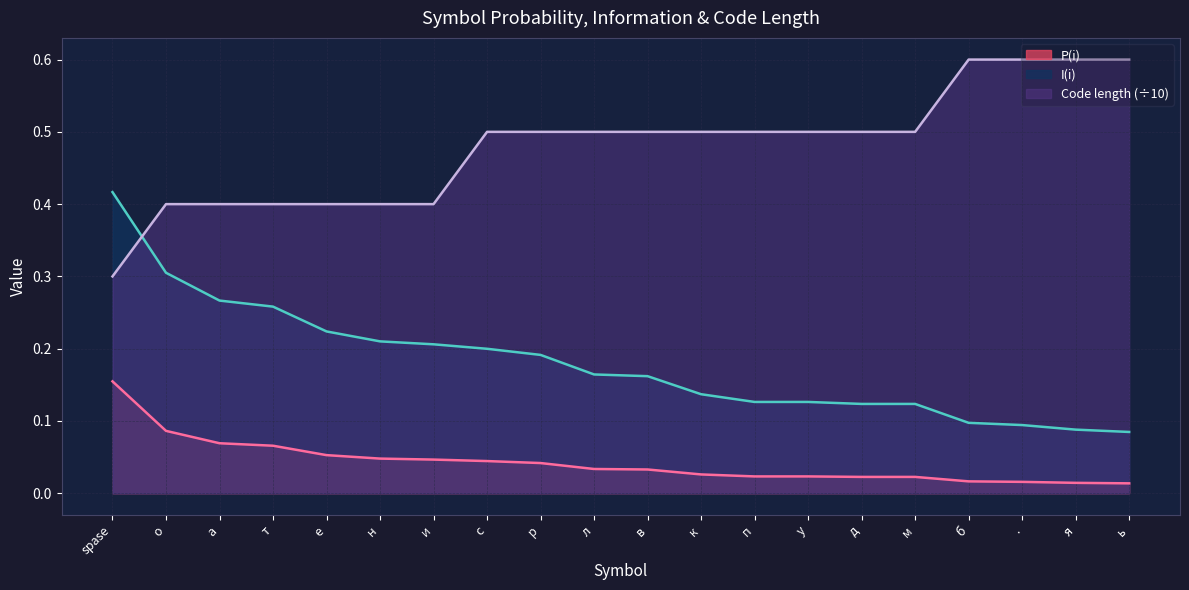

How many lines are shown in the chart?

3